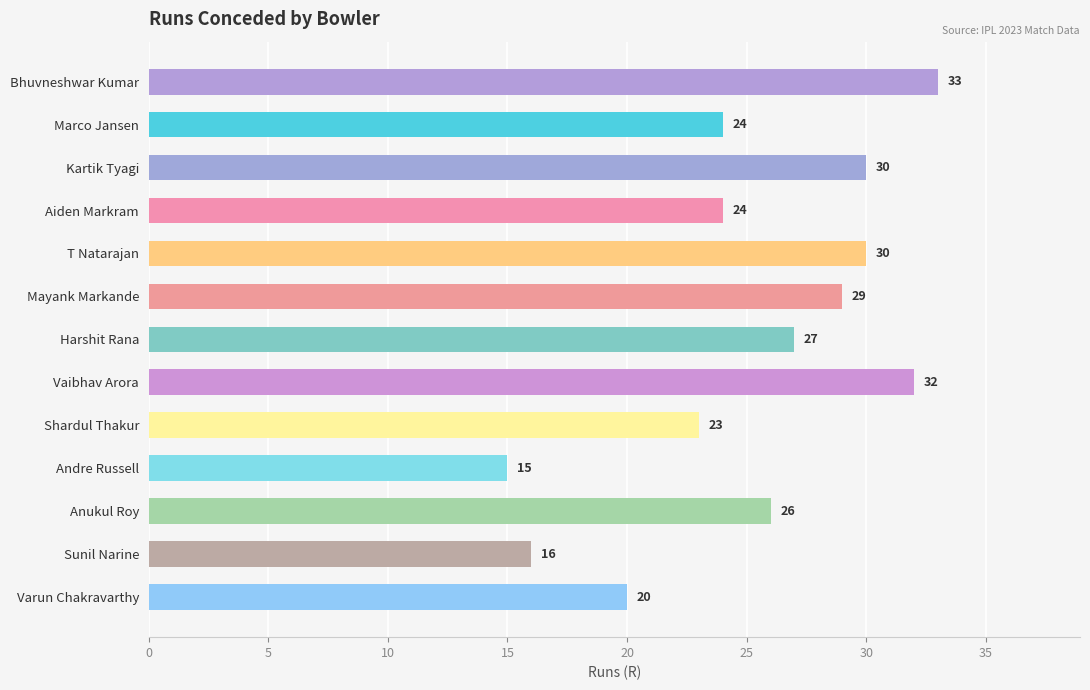

Is it true that R equals 53.9 at Vaibhav Arora?

False